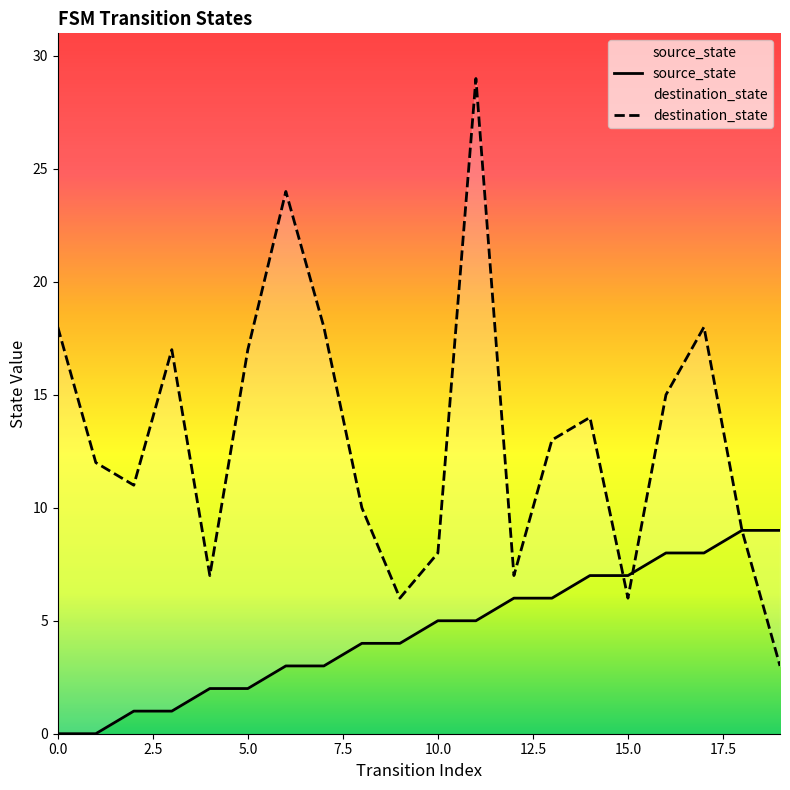

What value does the source_state series have at 16?

8